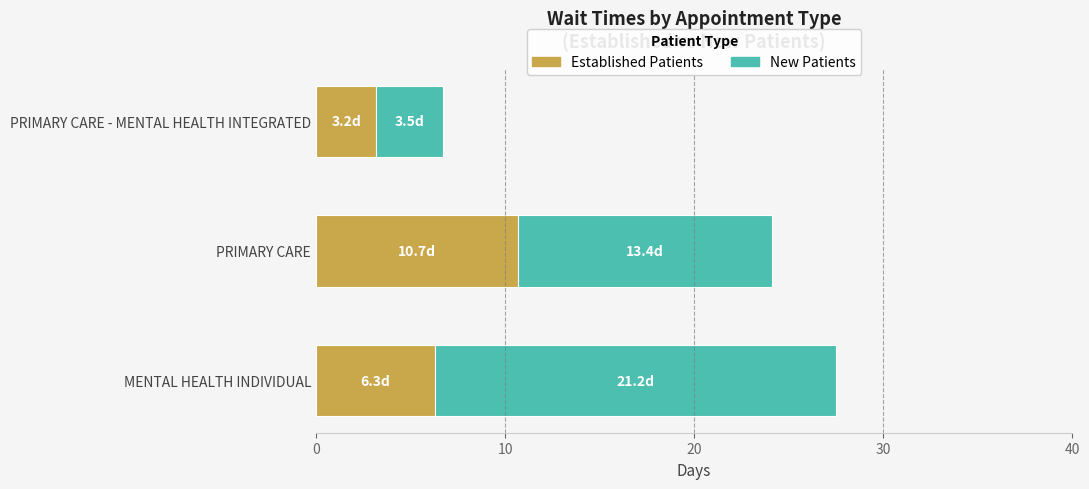

How many categories are shown in the chart?

3